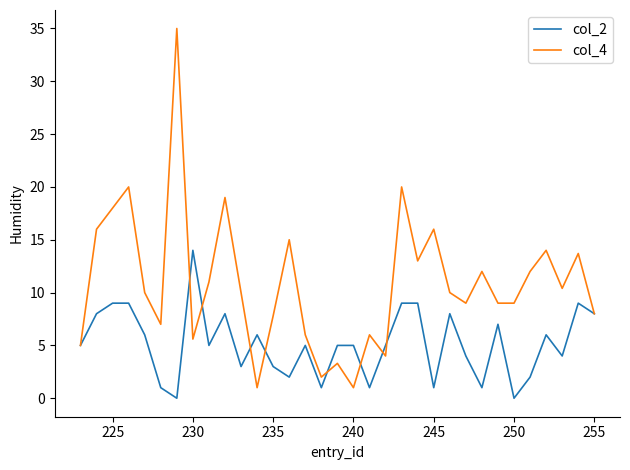

Rank the series by their average value, from lowest to highest.

col_2, col_4